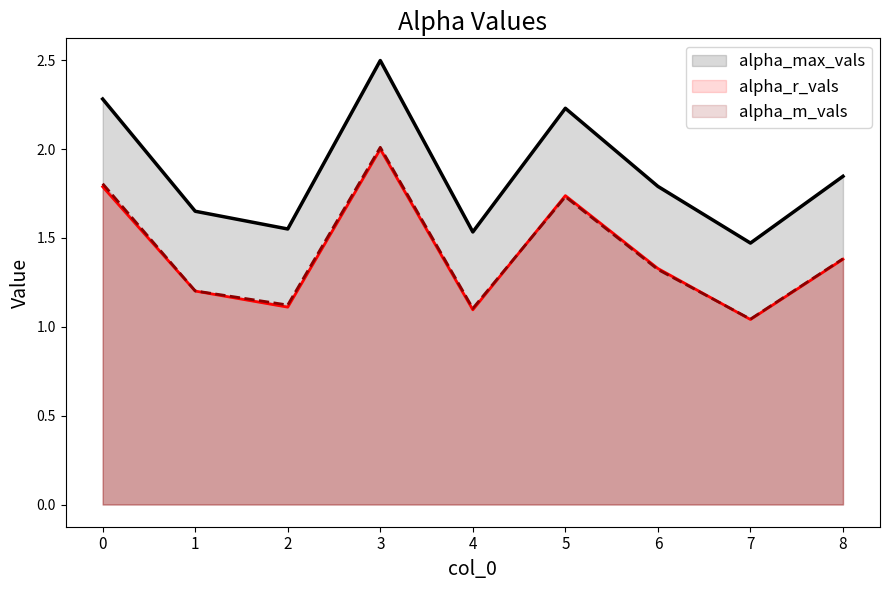

True or false: alpha_r_vals and alpha_max_vals cross at least once.

False